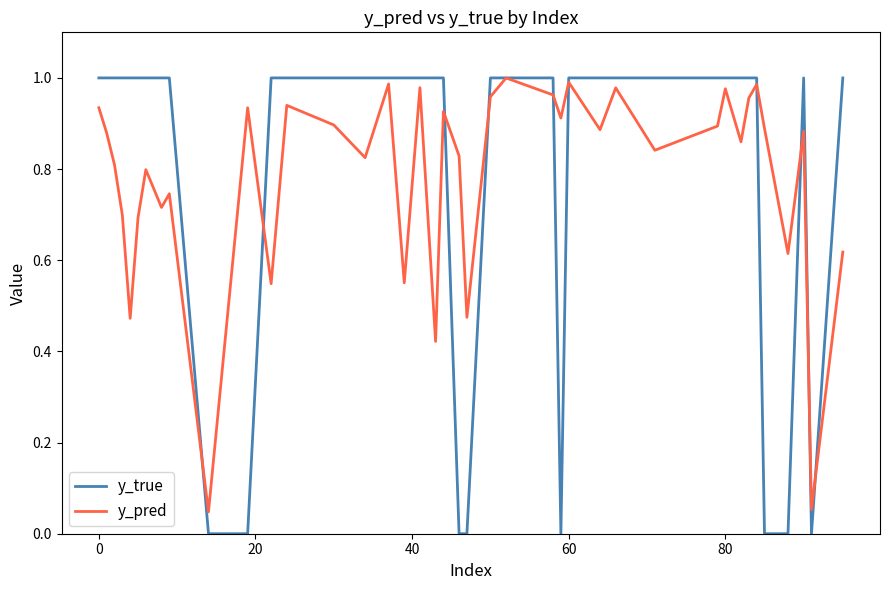

Which series has the largest total across all categories?

y_true